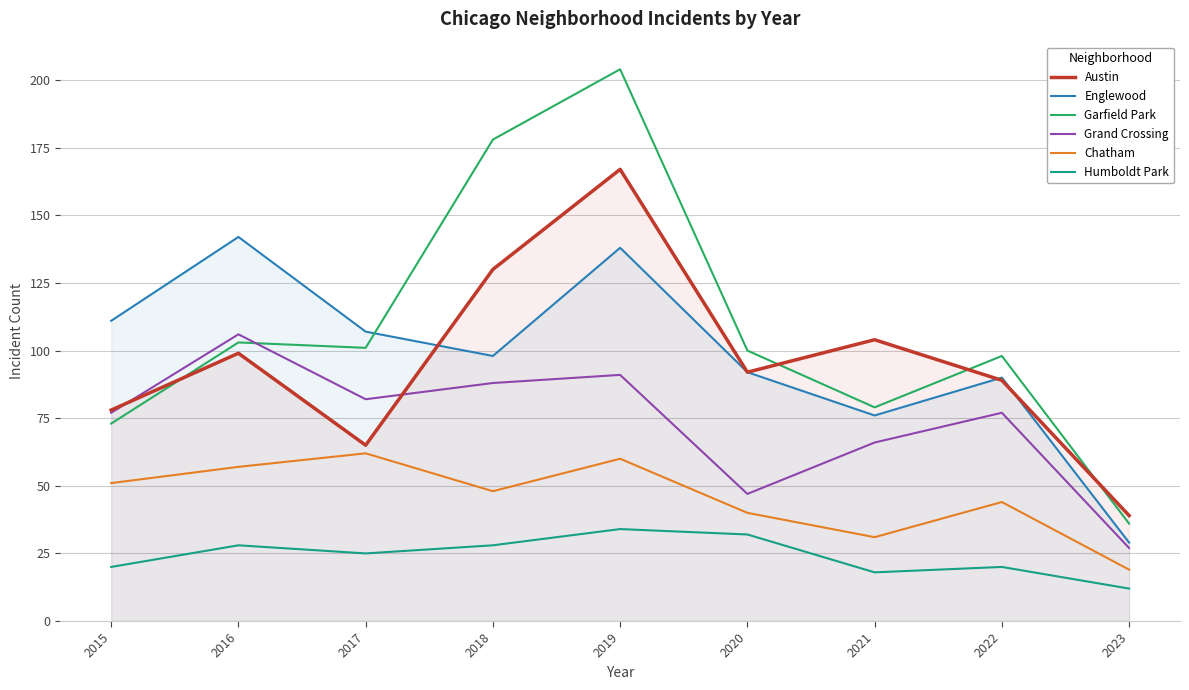

True or false: Grand Crossing and Englewood cross at least once.

False